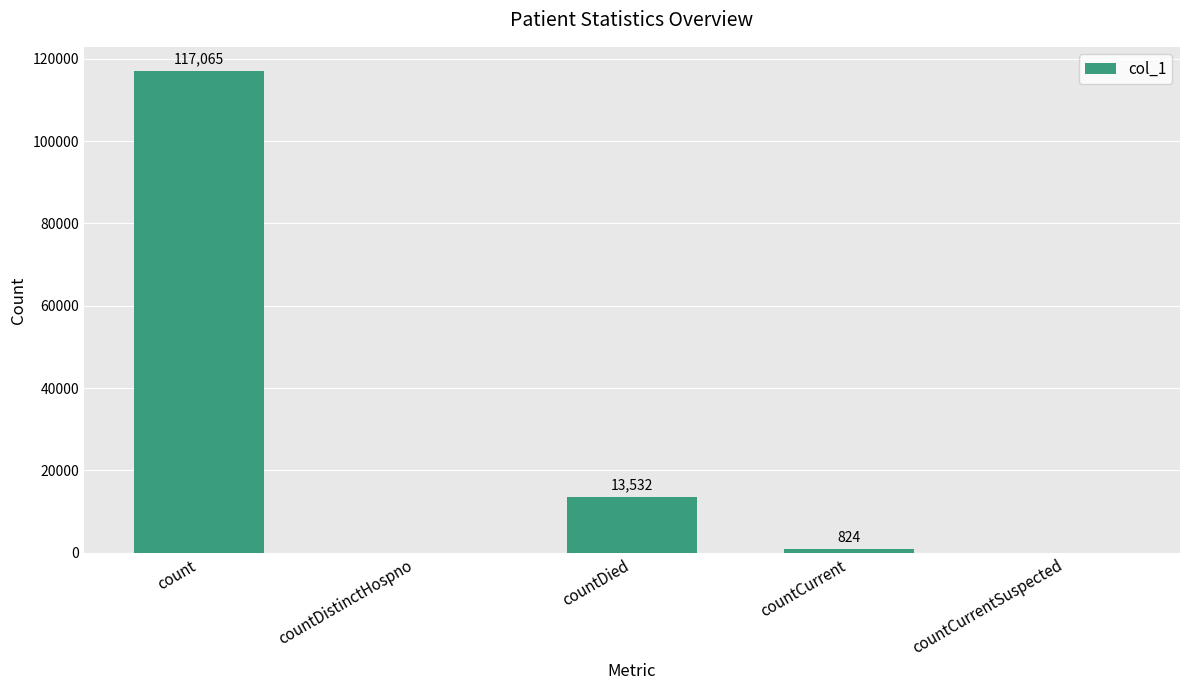

Reading left to right, list all the values displayed in this chart.

count=117065	countDistinctHospno=0	countDied=13532	countCurrent=824	countCurrentSuspected=0